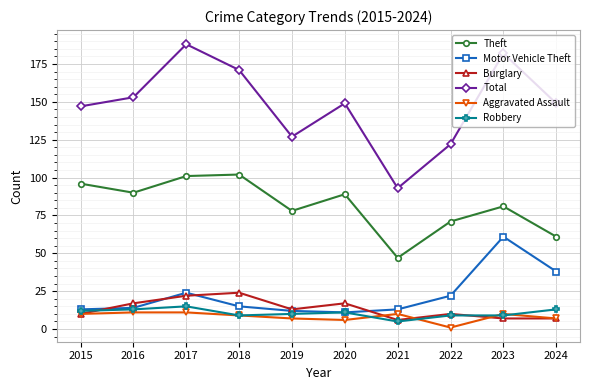

Is it true that Total equals 259 at 2015?

False